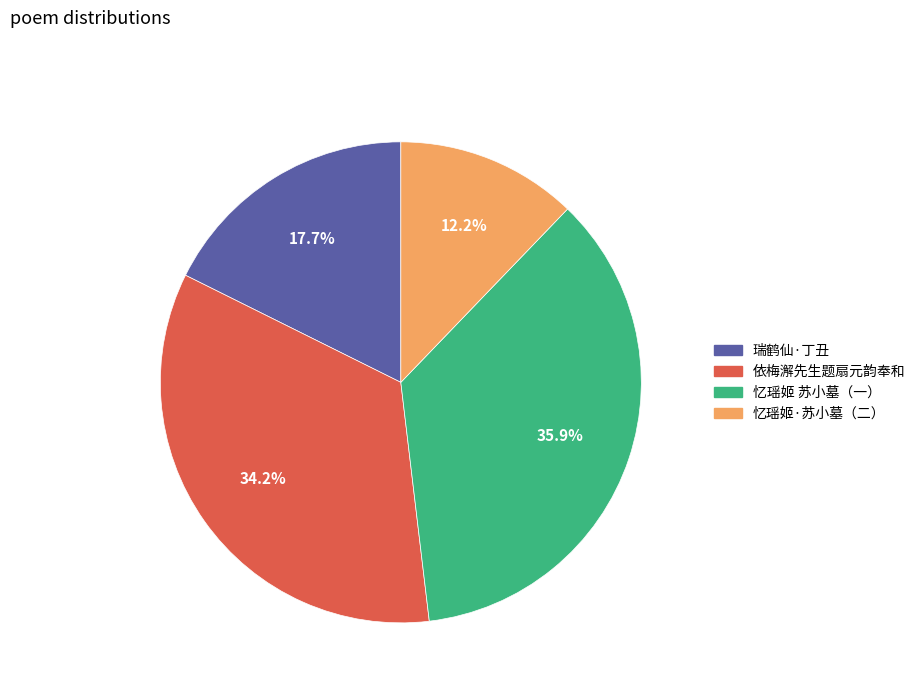

Does any single category account for the majority?

No